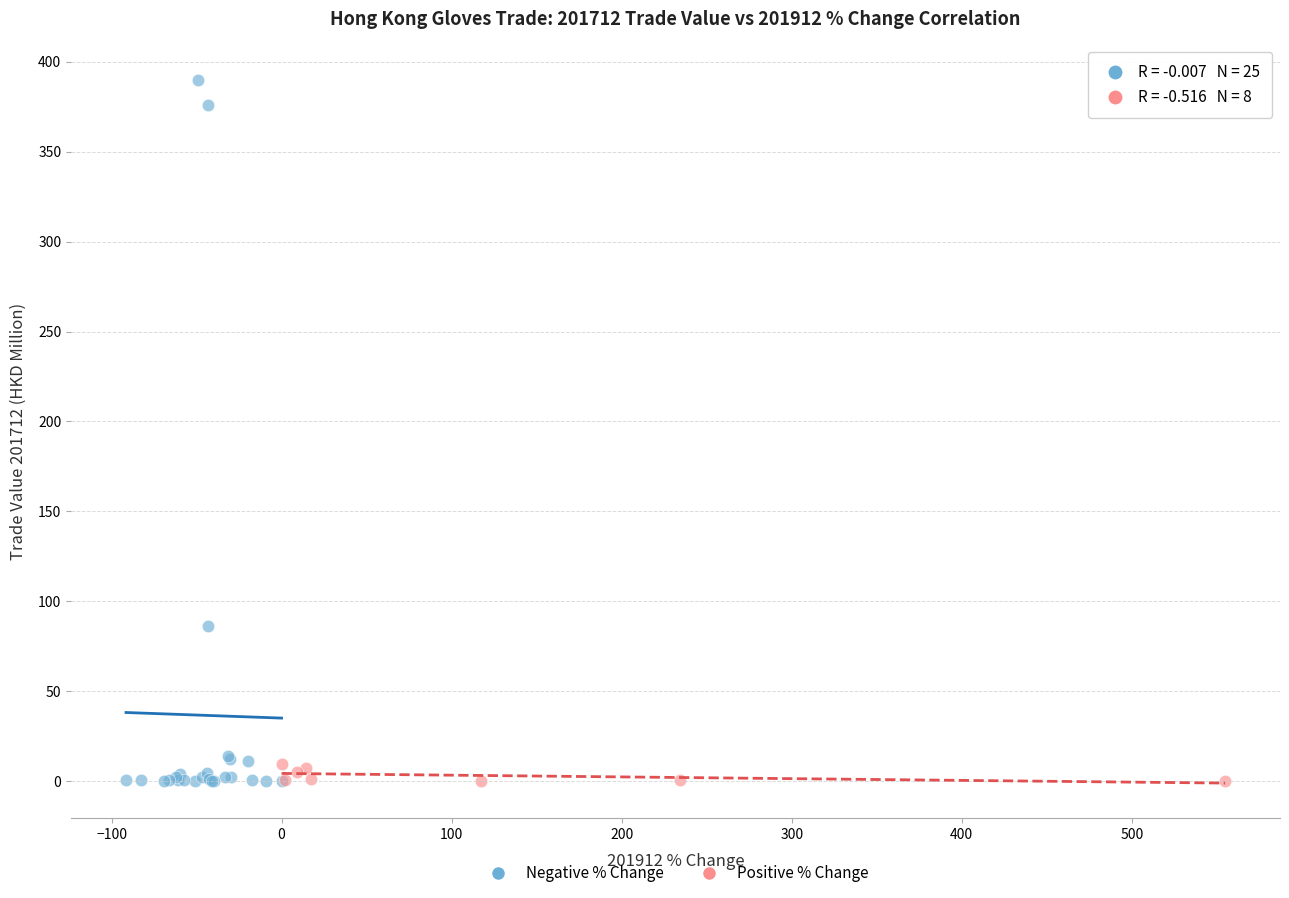

Which series contains the highest Y value?

Negative % Change